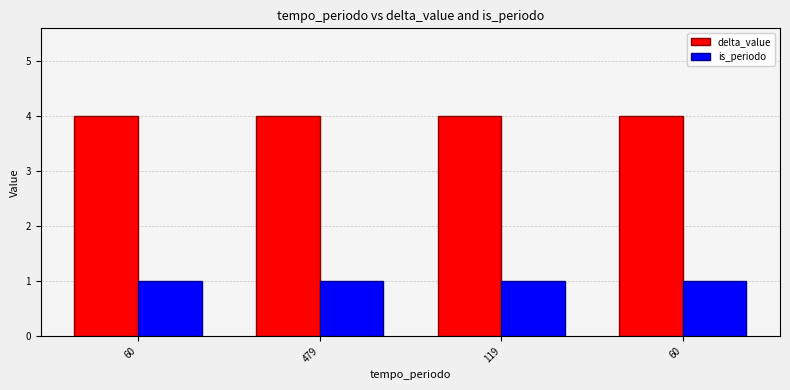

How many distinct data groups are displayed?

2